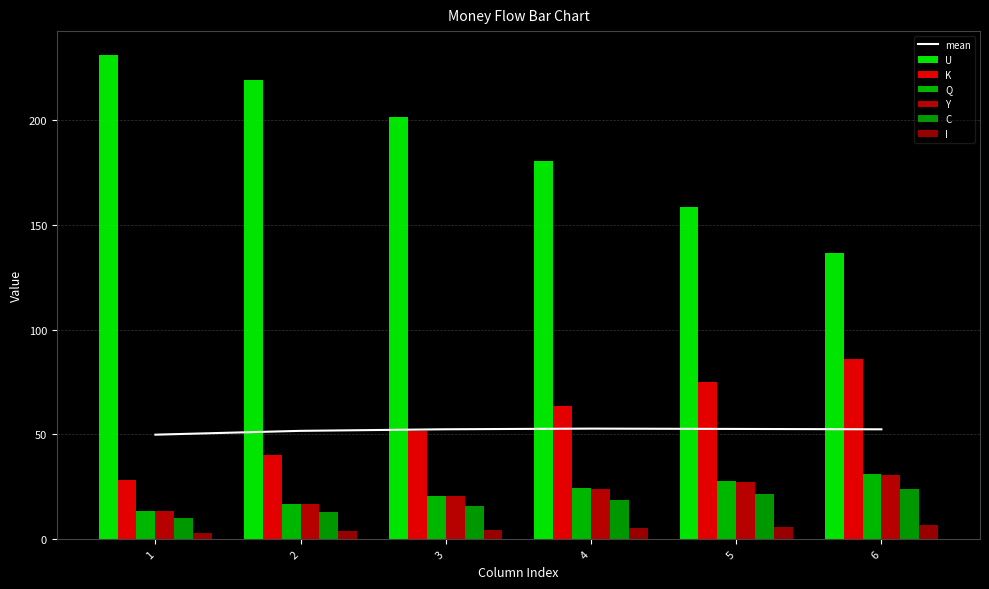

What is the minimum value for K?

28.4